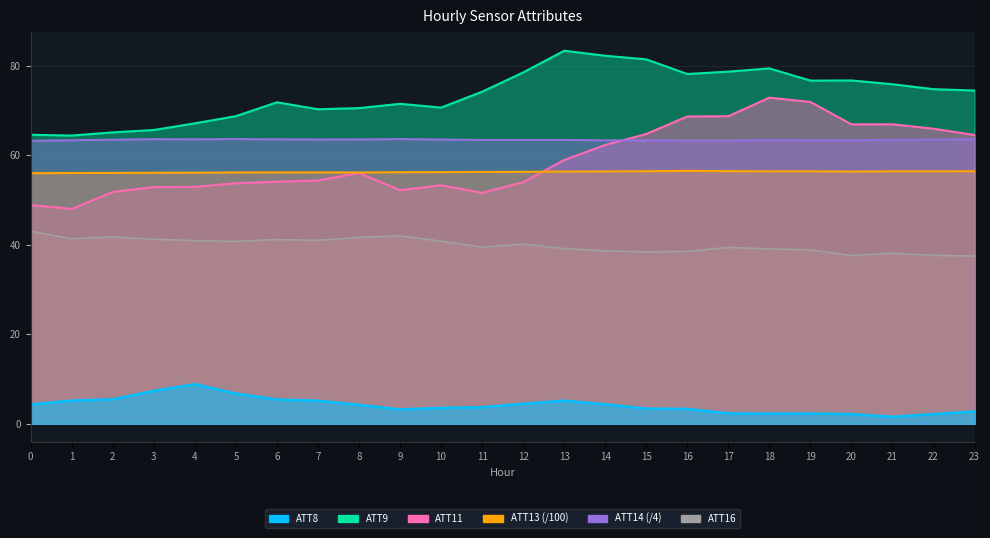

At how many categories does at least one series exceed 41?

24